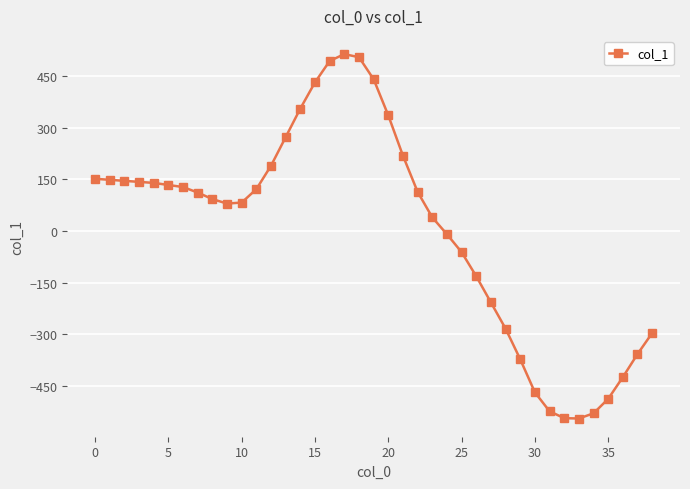

What is the value of the 35th point from the left?

-529